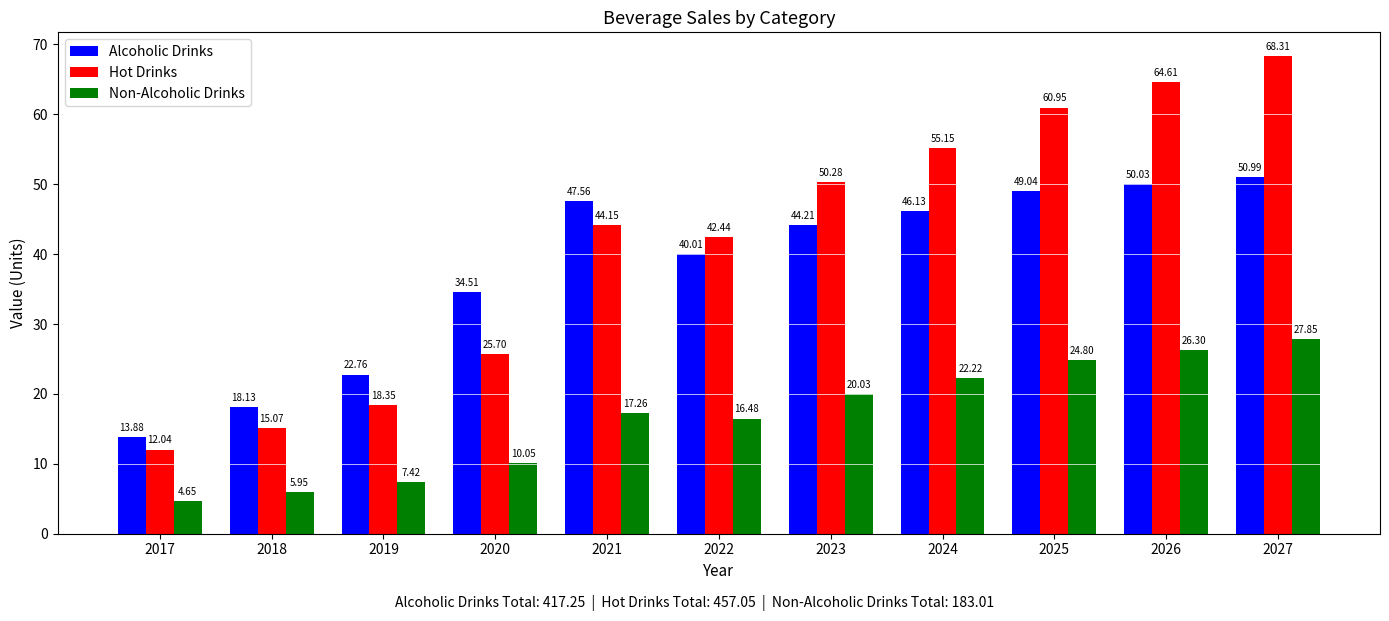

What is the difference between the Alcoholic Drinks values at 2025 and 2017?

35.2